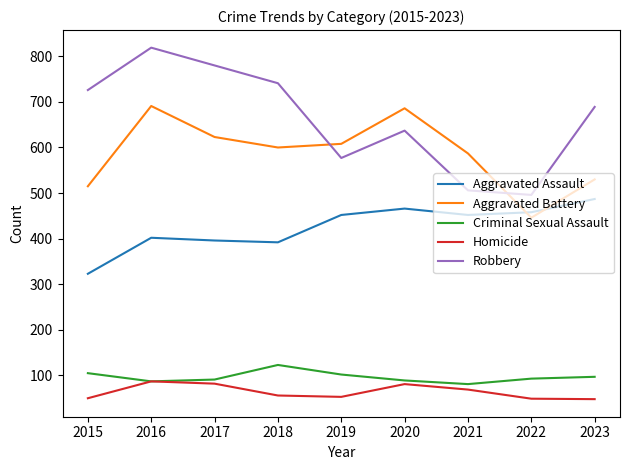

True or false: Robbery has a value of 147 at 2019.

False